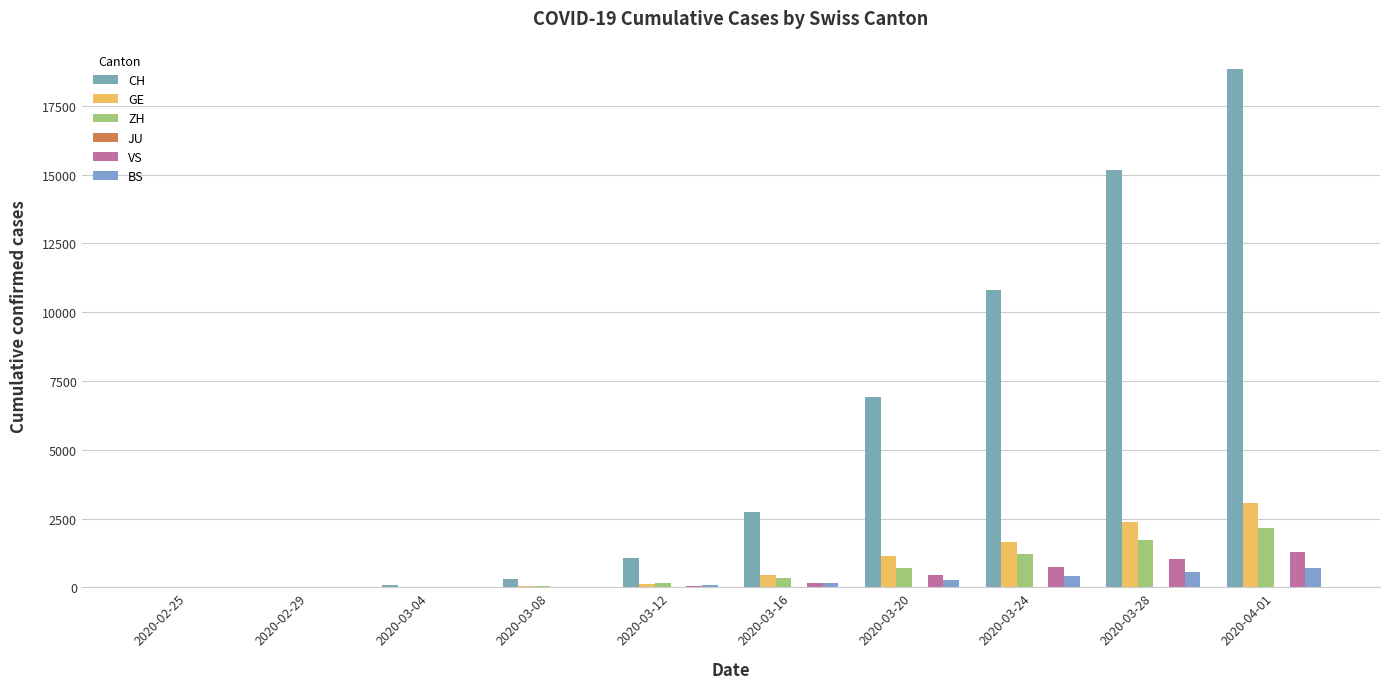

Reading left to right, transcribe all the data shown in this chart.

CH: 2020-02-25=1	2020-02-29=20	2020-03-04=73	2020-03-08=311	2020-03-12=1053	2020-03-16=2743	2020-03-20=6916	2020-03-24=10799	2020-03-28=15163	2020-04-01=18830
GE: 2020-02-25=0	2020-02-29=6	2020-03-04=11	2020-03-08=38	2020-03-12=114	2020-03-16=460	2020-03-20=1119	2020-03-24=1636	2020-03-28=2360	2020-04-01=3059
ZH: 2020-02-25=1	2020-02-29=6	2020-03-04=16	2020-03-08=41	2020-03-12=141	2020-03-16=327	2020-03-20=712	2020-03-24=1224	2020-03-28=1704	2020-04-01=2142
JU: 2020-02-25=0	2020-02-29=0	2020-03-04=0	2020-03-08=0	2020-03-12=0	2020-03-16=0	2020-03-20=0	2020-03-24=0	2020-03-28=0	2020-04-01=0
VS: 2020-02-25=0	2020-02-29=1	2020-03-04=4	2020-03-08=12	2020-03-12=53	2020-03-16=172	2020-03-20=436	2020-03-24=728	2020-03-28=1017	2020-04-01=1281
BS: 2020-02-25=0	2020-02-29=1	2020-03-04=3	2020-03-08=24	2020-03-12=73	2020-03-16=143	2020-03-20=270	2020-03-24=410	2020-03-28=569	2020-04-01=687